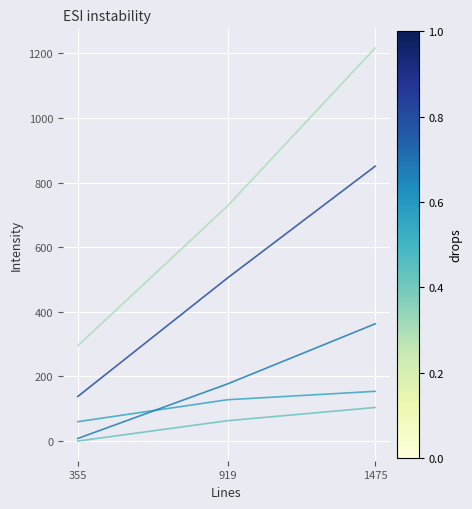

What is the difference between the highest and lowest values at 1475?

1113